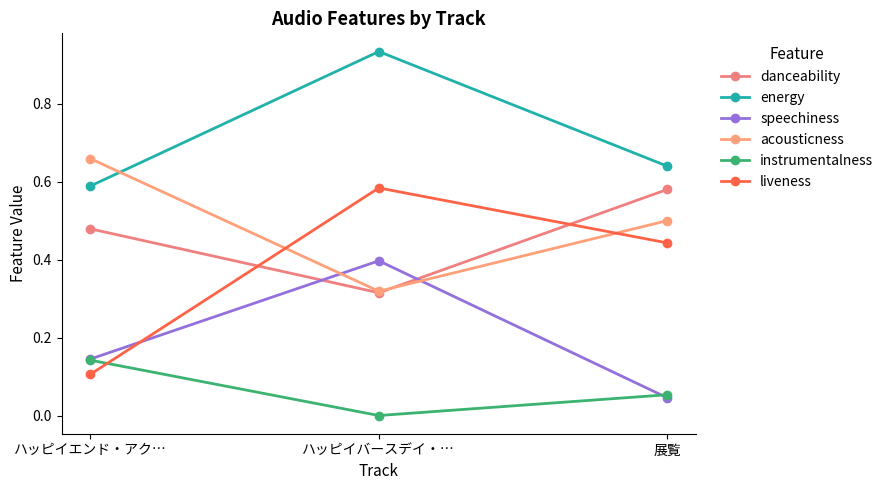

Reading left to right, list all the values displayed in this chart.

danceability: 0.5	0.3	0.6
energy: 0.6	0.9	0.6
speechiness: 0.1	0.4	0.0
acousticness: 0.7	0.3	0.5
instrumentalness: 0.1	0.0	0.1
liveness: 0.1	0.6	0.4